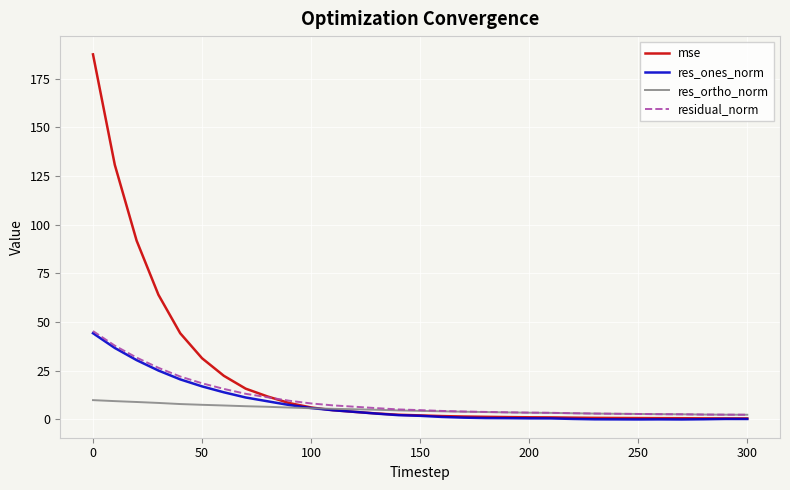

Which series has the largest total across all categories?

mse